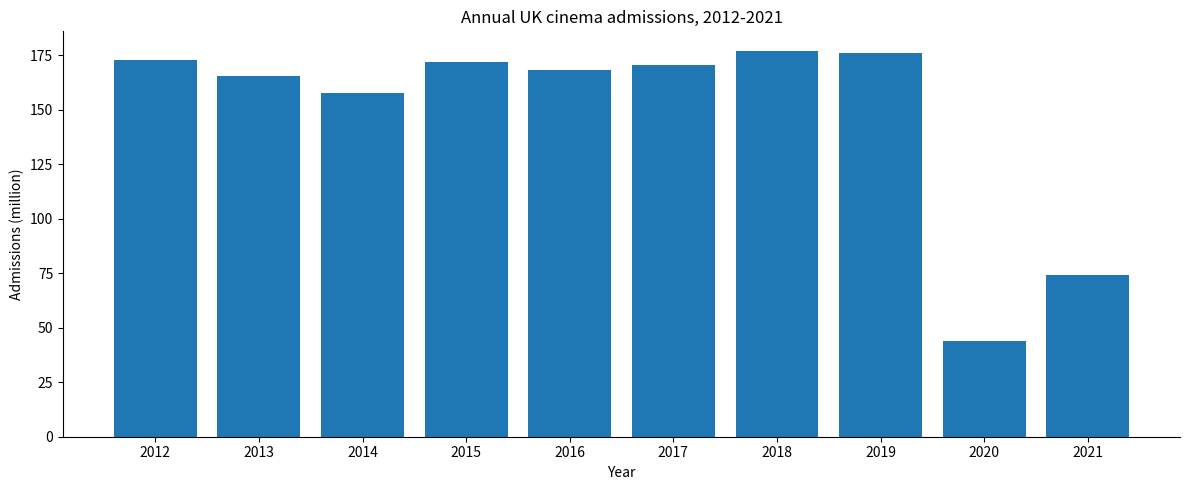

Where is the data nearest to the value 110?

2021